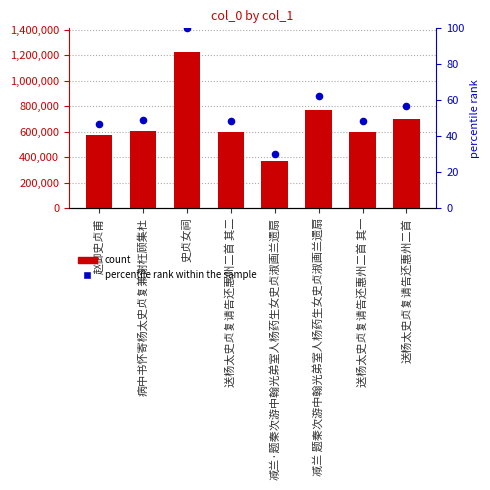

What is the total value across all series at 减兰 题秦次游中翰光弟室人杨药生女史贞淑画兰遗扇?

766659.5